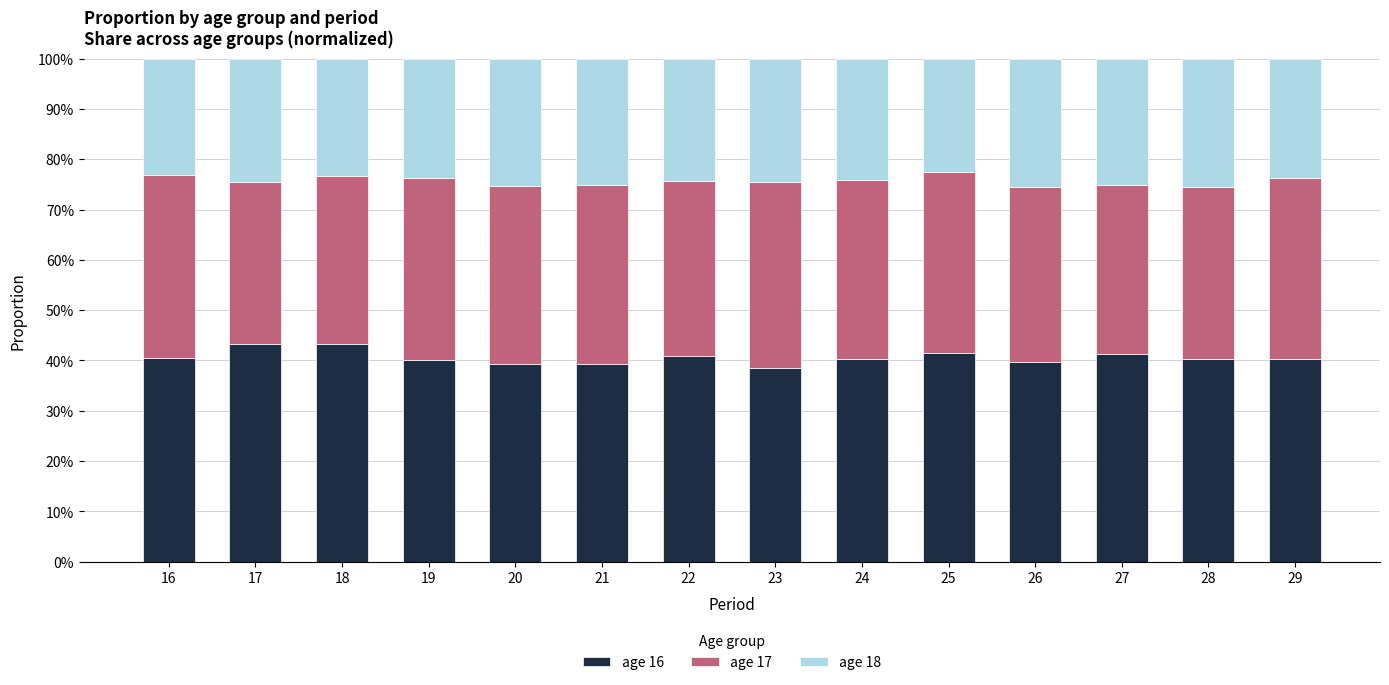

Does the chart contain any negative values?

No